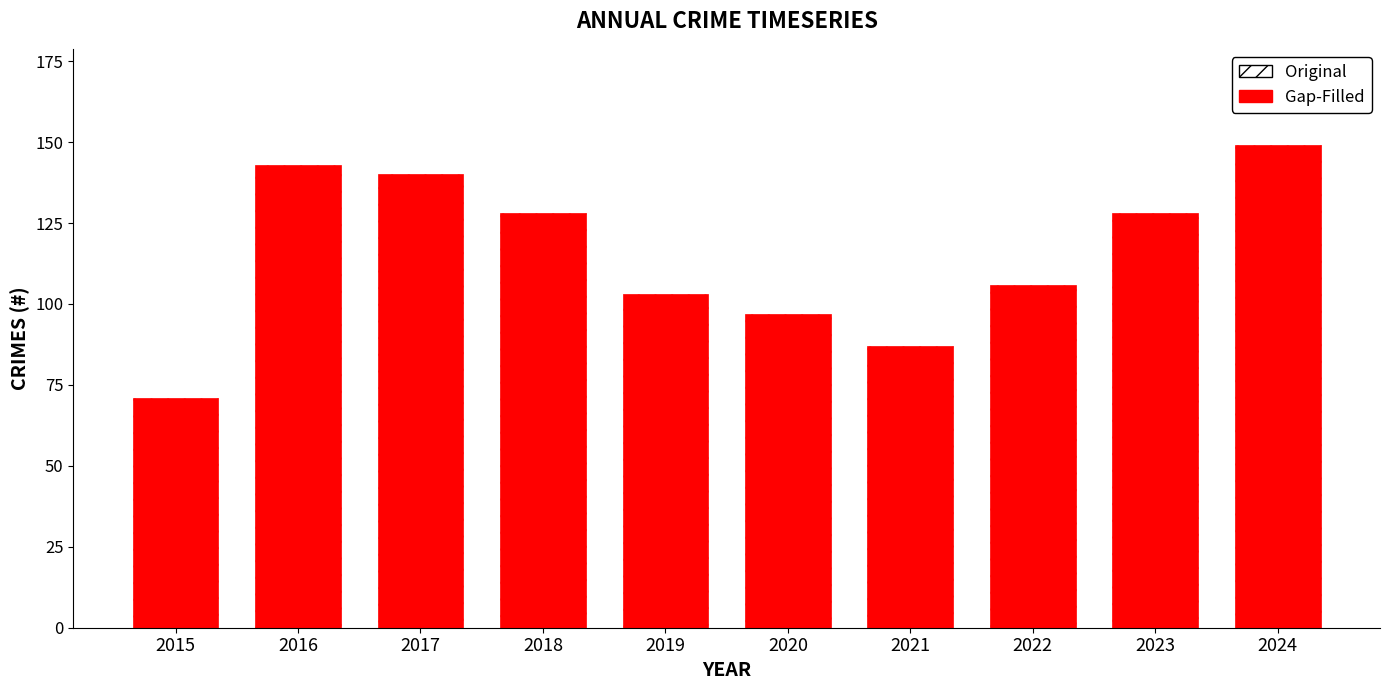

What is the difference between the maximum and minimum values?

78